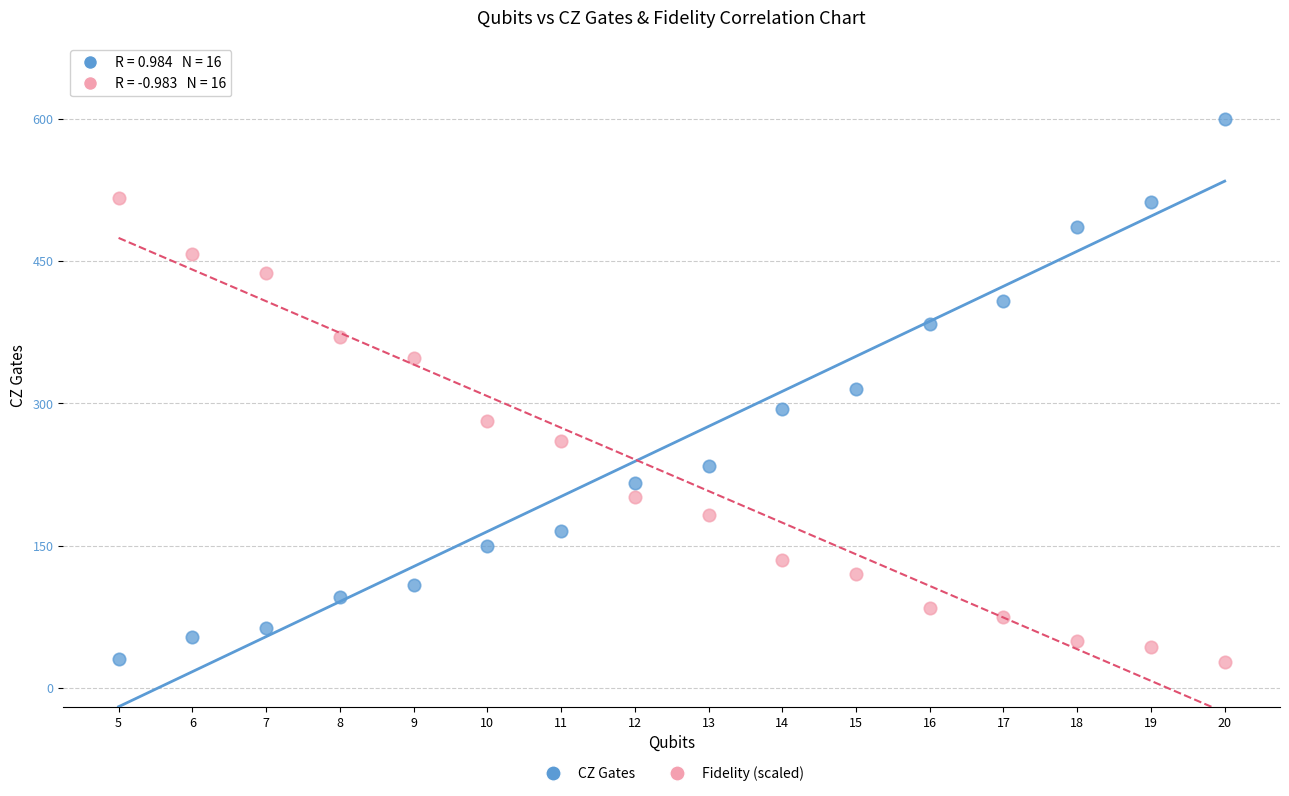

Which series has the widest spread of Y values?

CZ Gates